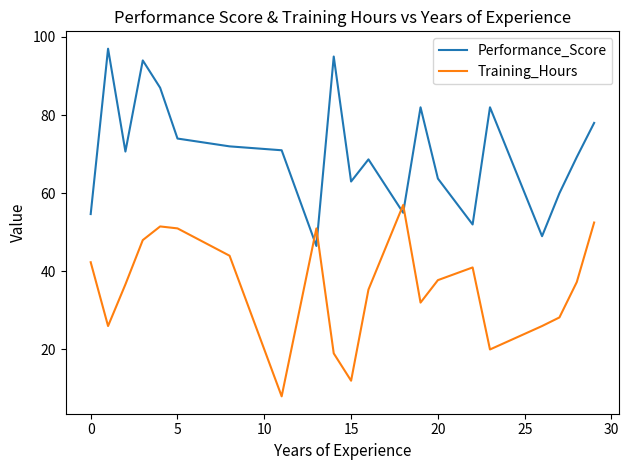

What are all the series names shown in the legend?

Performance_Score, Training_Hours